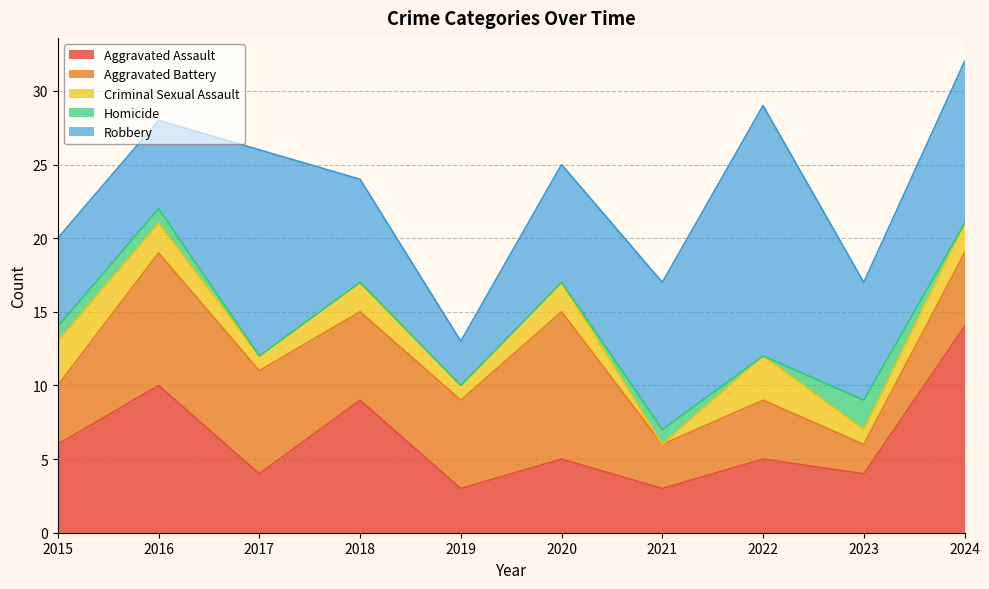

Reading left to right, list all the values displayed in this chart.

Aggravated Assault: 2015=6	2016=10	2017=4	2018=9	2019=3	2020=5	2021=3	2022=5	2023=4	2024=14
Aggravated Battery: 2015=4	2016=9	2017=7	2018=6	2019=6	2020=10	2021=3	2022=4	2023=2	2024=5
Criminal Sexual Assault: 2015=3	2016=2	2017=1	2018=2	2019=1	2020=2	2021=0	2022=3	2023=1	2024=2
Homicide: 2015=1	2016=1	2017=0	2018=0	2019=0	2020=0	2021=1	2022=0	2023=2	2024=0
Robbery: 2015=6	2016=6	2017=14	2018=7	2019=3	2020=8	2021=10	2022=17	2023=8	2024=11